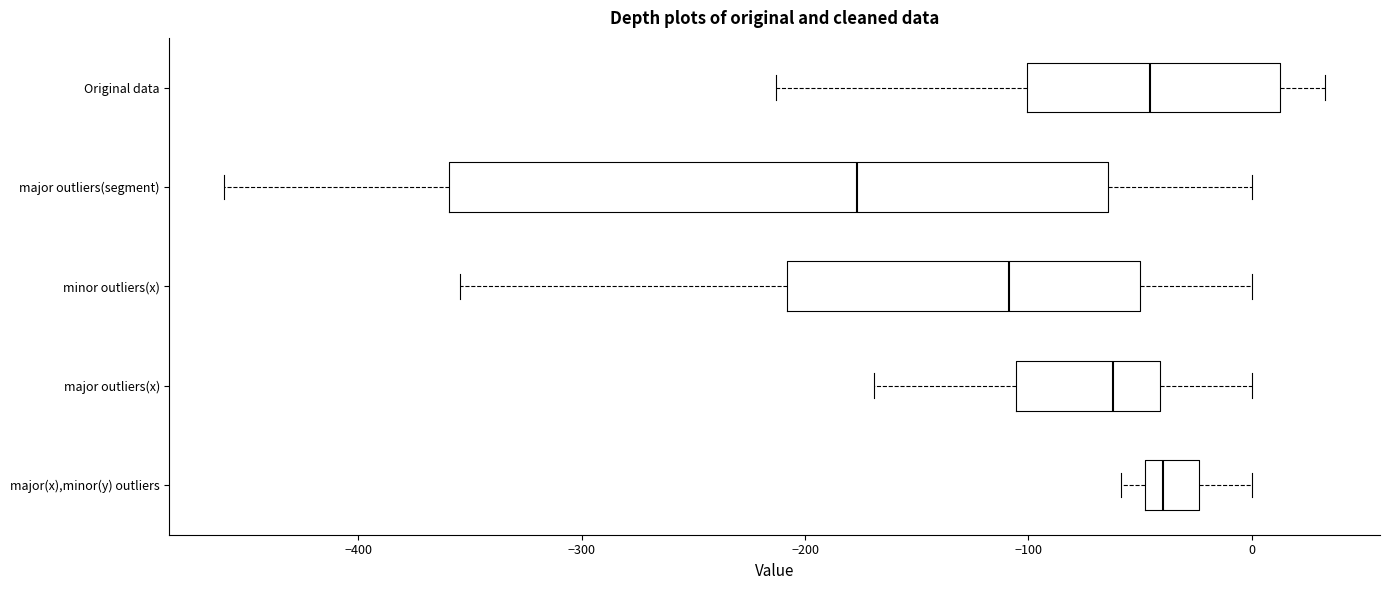

Where is the left edge of the box for major outliers(segment) on the x-axis? The values are not printed on the chart, so give them approximately, as read against the axis.

-360